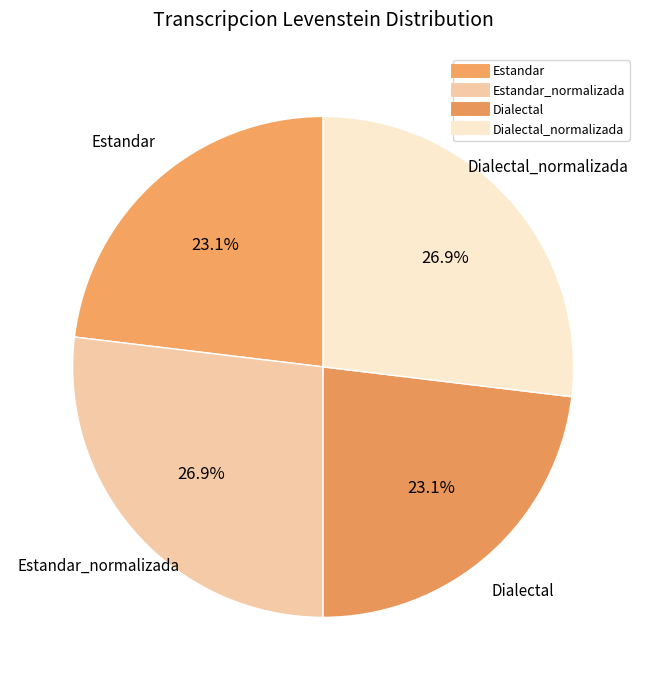

Which slice is the largest?

Estandar_normalizada